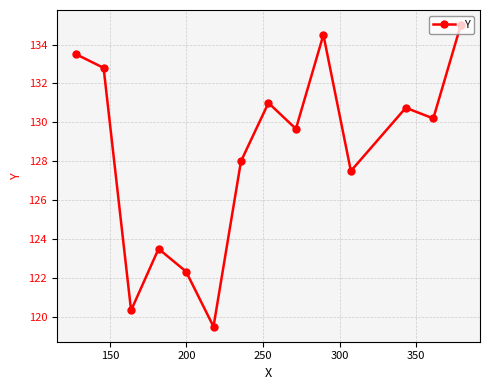

What is the maximum value shown in the chart?

135.0